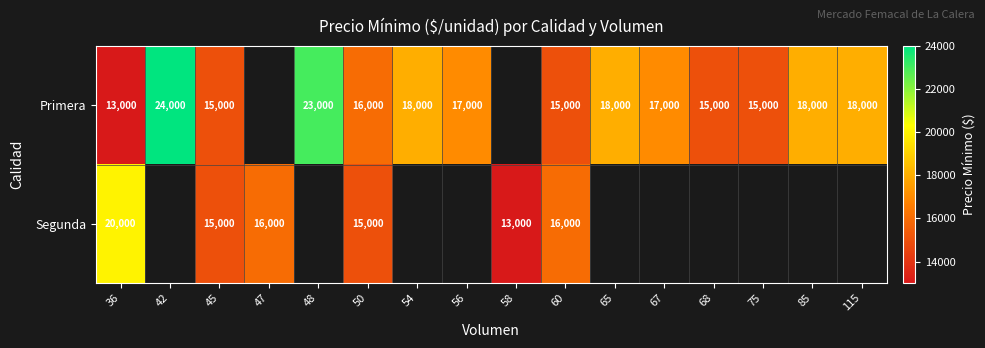

The Primera series shows 18000 at 65. True or false?

True